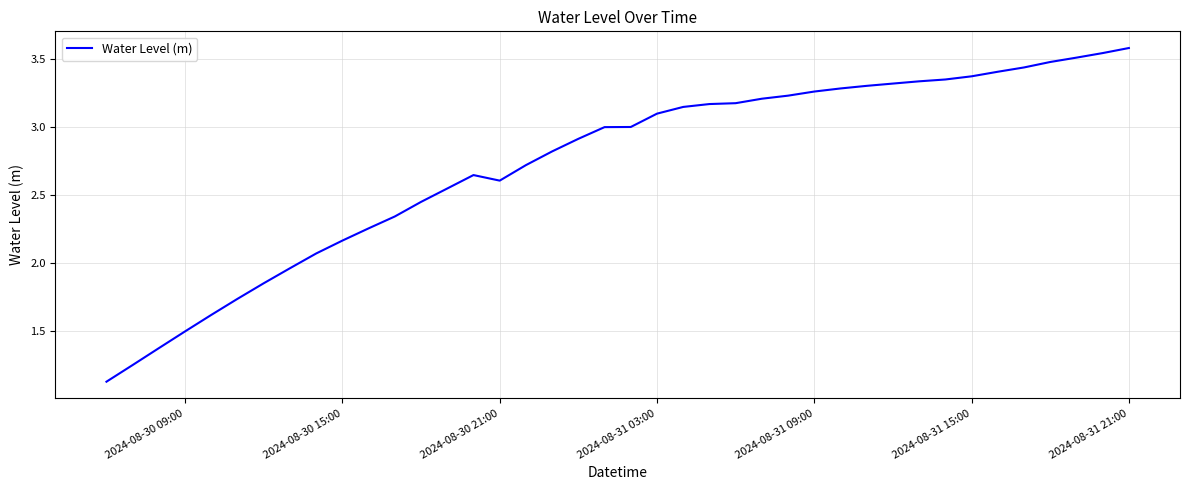

What is the greatest value displayed?

3.6